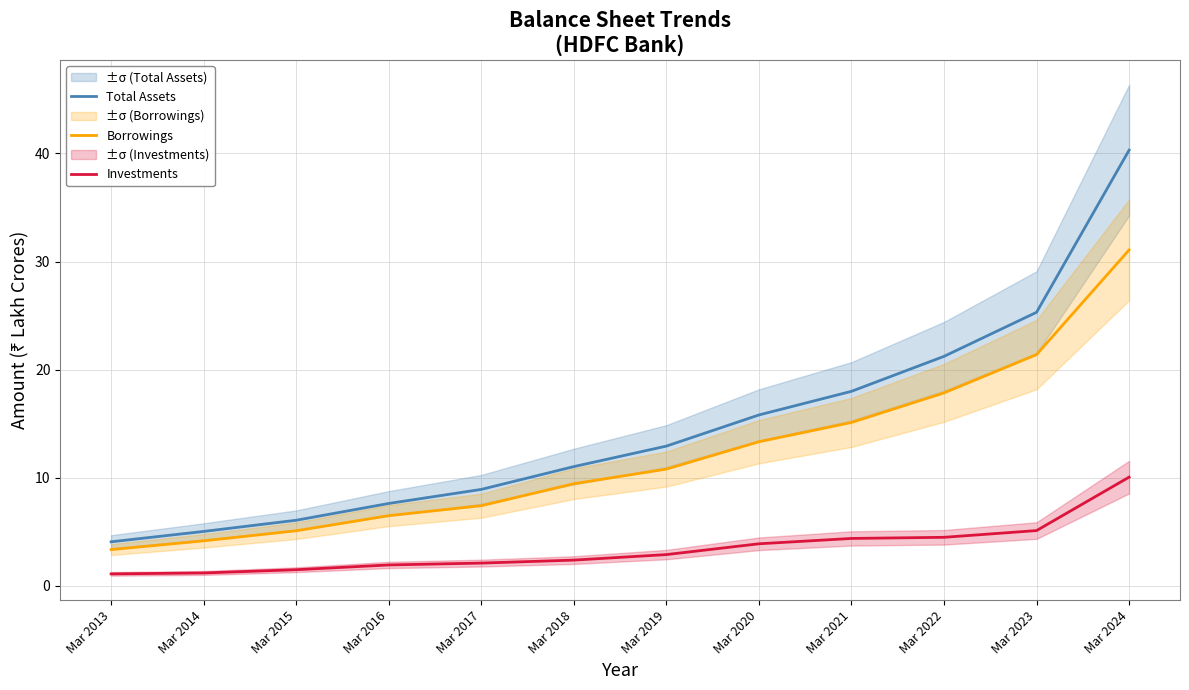

What is the minimum value shown in the chart?

1.1